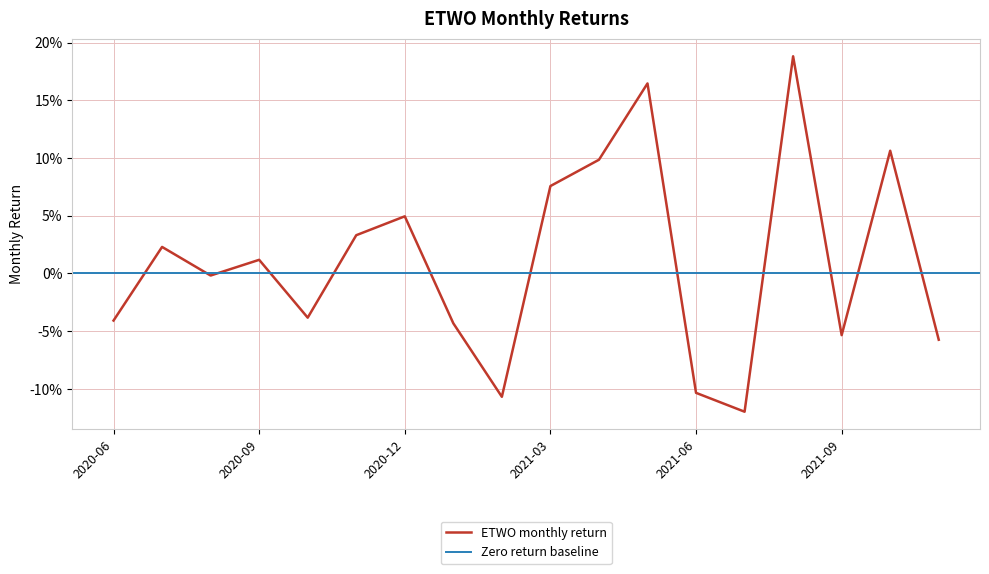

List the labels in order of value, smallest first.

2021-07-31, 2021-02-28, 2021-06-30, 2021-11-30, 2021-09-30, 2021-01-31, 2020-06-30, 2020-10-31, 2020-08-31, 2020-09-30, 2020-07-31, 2020-11-30, 2020-12-31, 2021-03-31, 2021-04-30, 2021-10-31, 2021-05-31, 2021-08-31